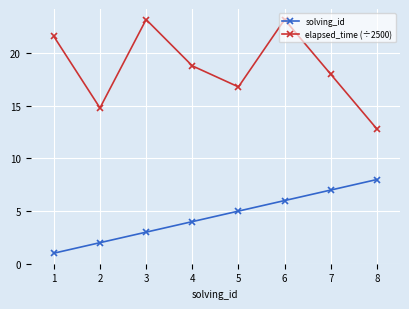

What is the value of the elapsed_time (÷2500) point at the 2nd from the left?

14.8